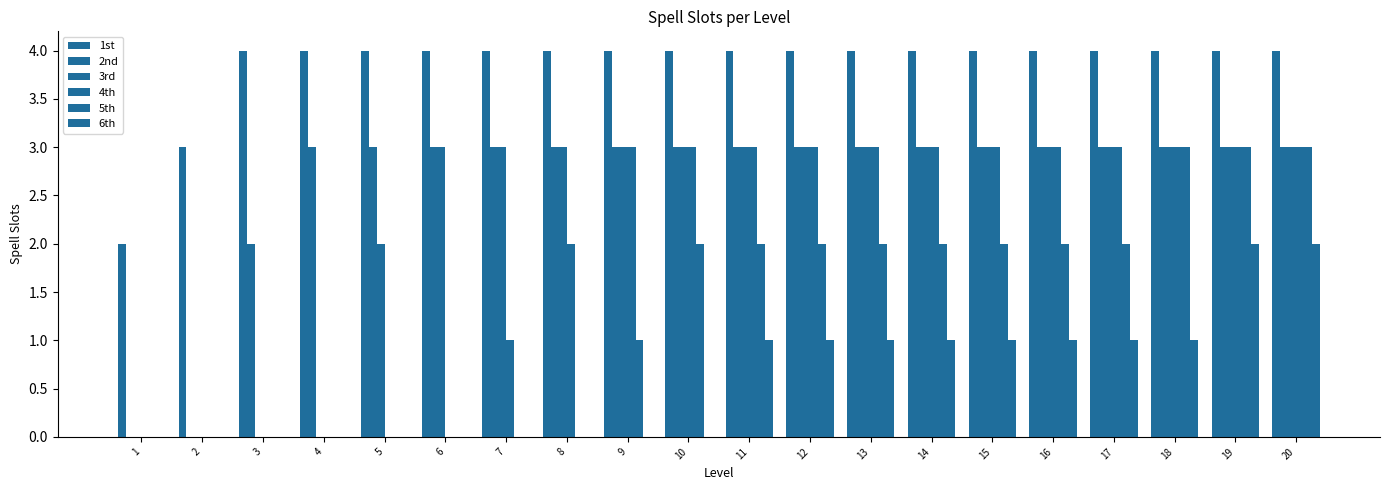

Which series has the widest spread of values?

2nd